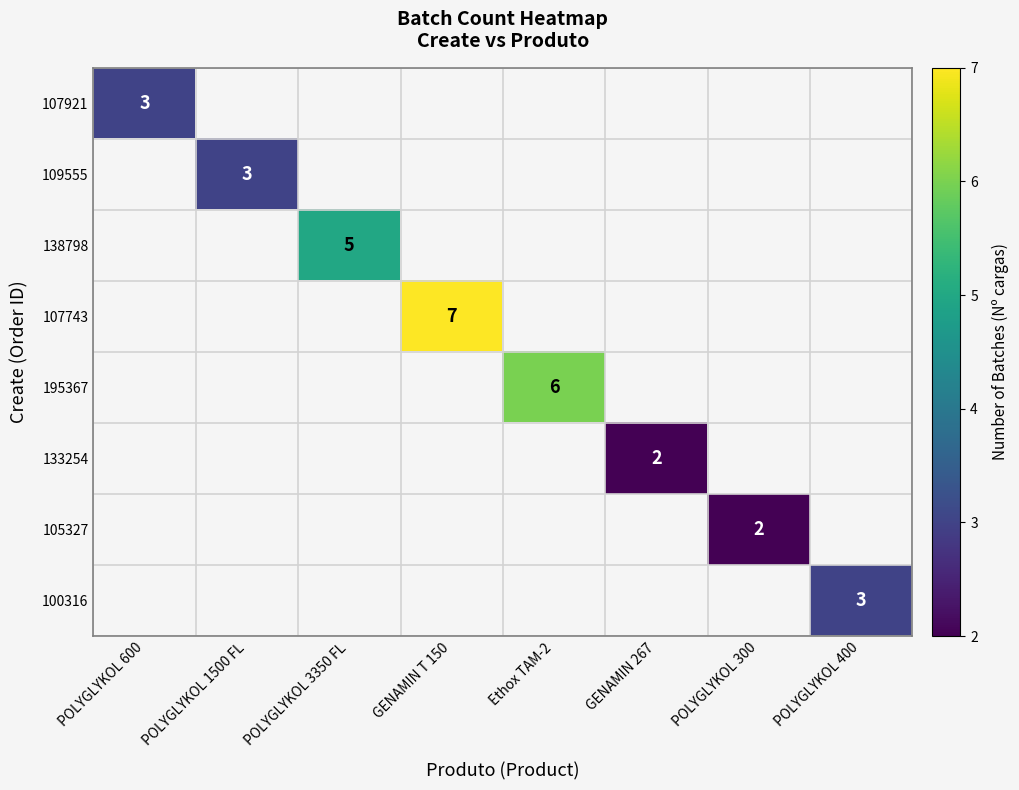

The value of 107743 at GENAMIN T 150 is 11. True or false?

False